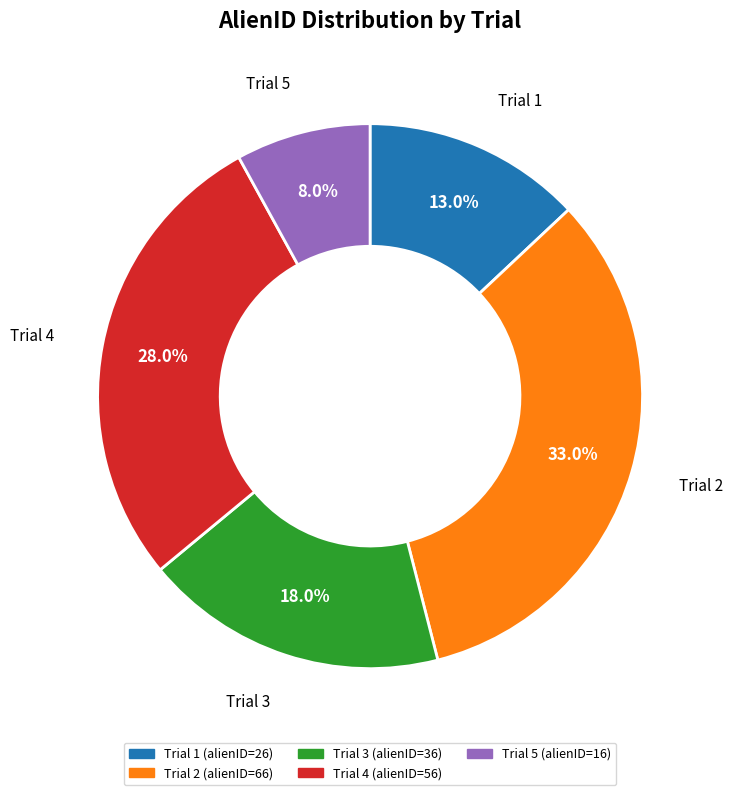

Is there any slice that represents more than half of the pie?

No